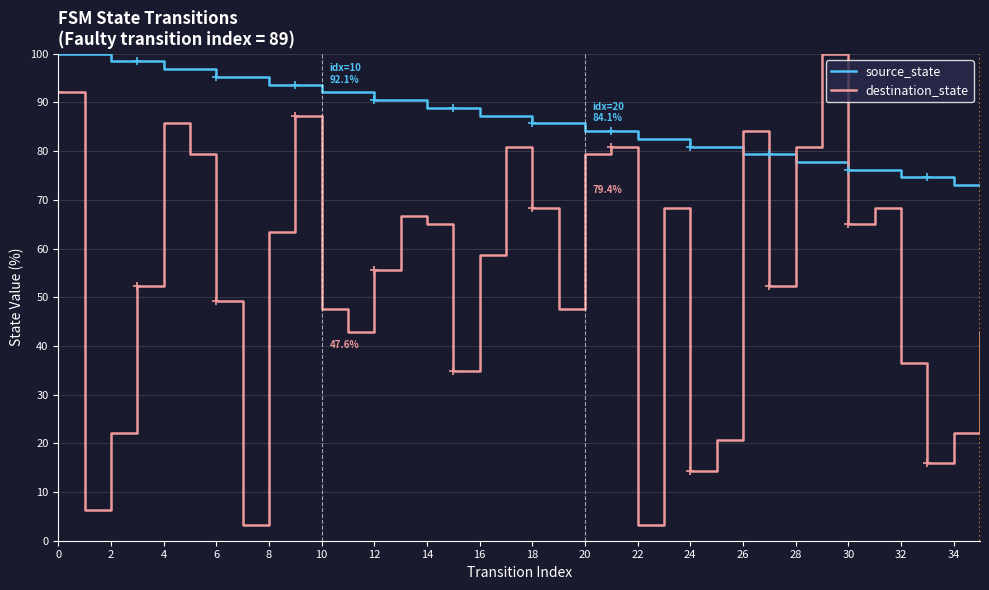

Reading left to right, extract all data points from this chart.

source_state: 100.0	100.0	98.4	98.4	96.8	96.8	95.2	95.2	93.7	93.7	92.1	92.1	90.5	90.5	88.9	88.9	87.3	87.3	85.7	85.7	84.1	84.1	82.5	82.5	81.0	81.0	79.4	79.4	77.8	77.8	76.2	76.2	74.6	74.6	73.0	73.0
destination_state: 92.1	6.3	22.2	52.4	85.7	79.4	49.2	3.2	63.5	87.3	47.6	42.9	55.6	66.7	65.1	34.9	58.7	81.0	68.3	47.6	79.4	81.0	3.2	68.3	14.3	20.6	84.1	52.4	81.0	100.0	65.1	68.3	36.5	15.9	22.2	42.9